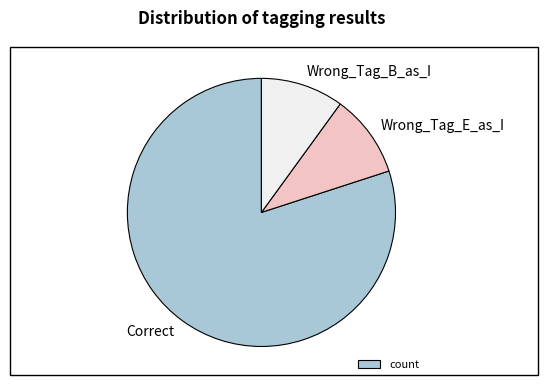

What is the ratio of the value at Wrong_Tag_E_as_I to the value at Wrong_Tag_B_as_I?

1.0